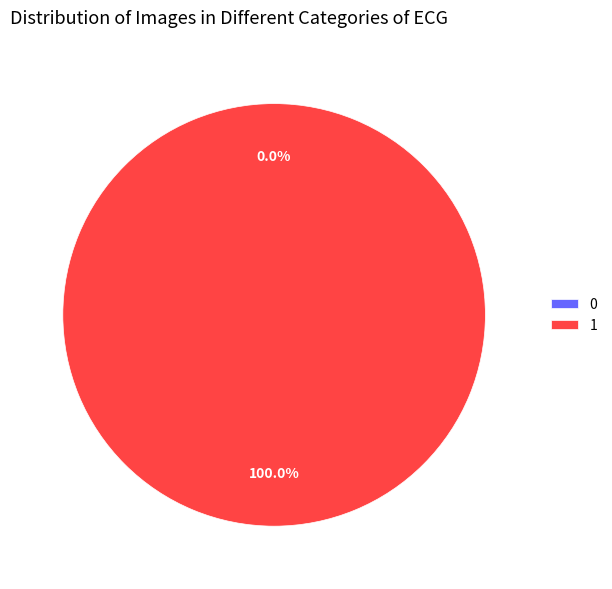

Count the number of slices in the pie.

2